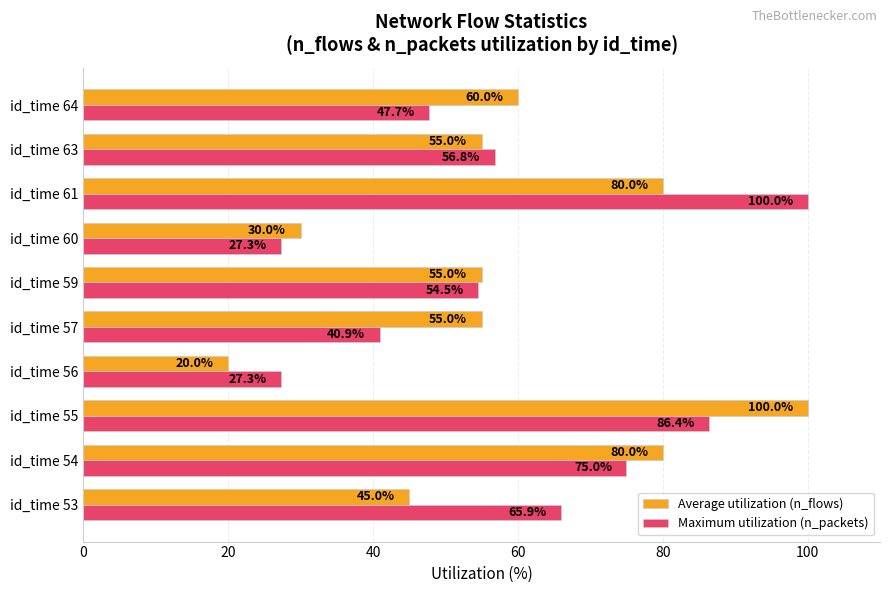

Read the Maximum utilization (n_packets) value at id_time 60.

27.3